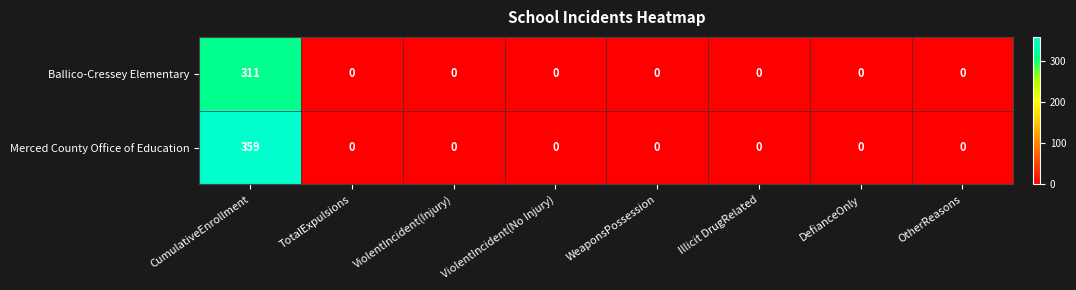

What is the sum of all Merced County Office of Education values?

359